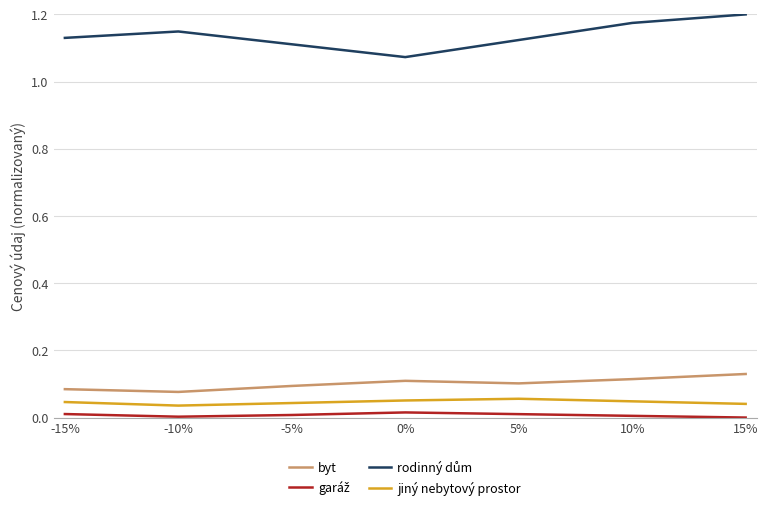

The jiný nebytový prostor series shows 0.1 at 5%. True or false?

True